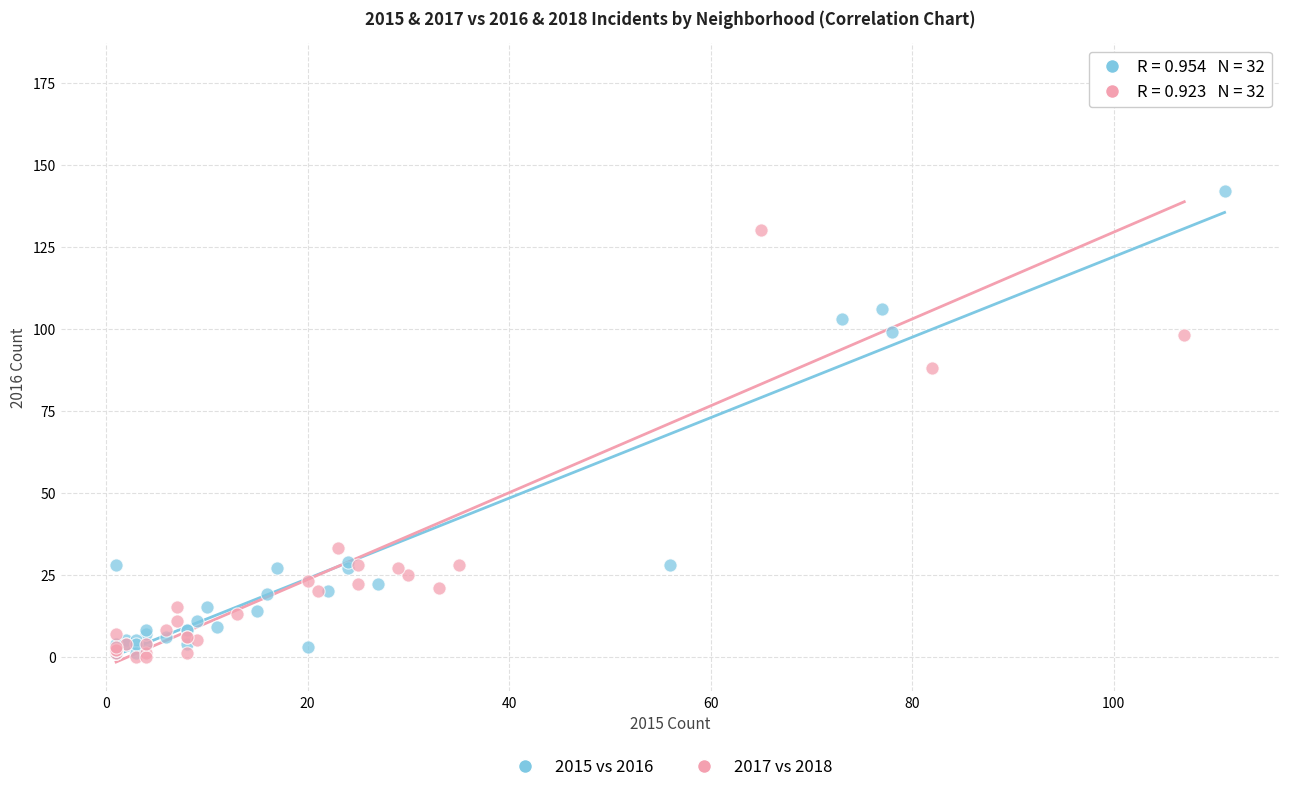

Which series contains the highest Y value?

2017 vs 2018